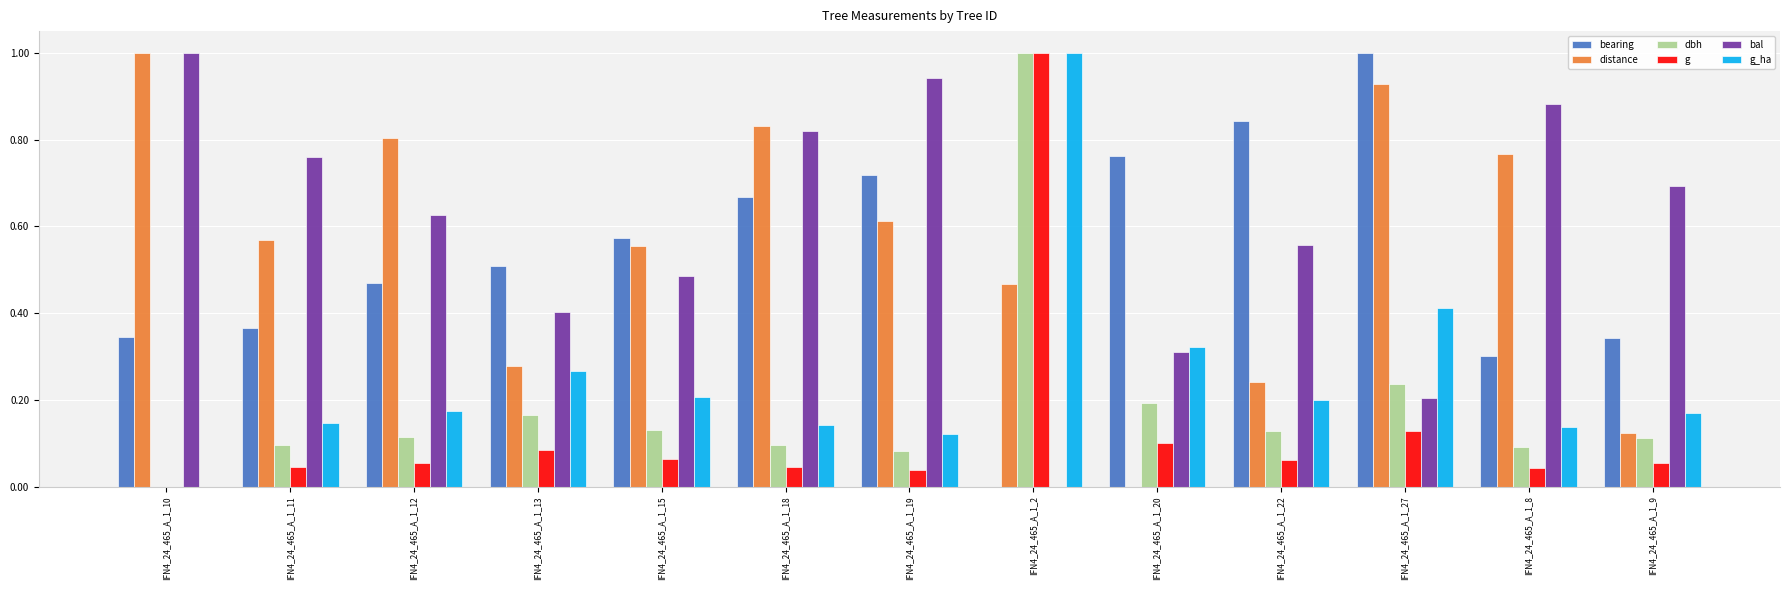

What is the maximum value shown in the chart?

1.0